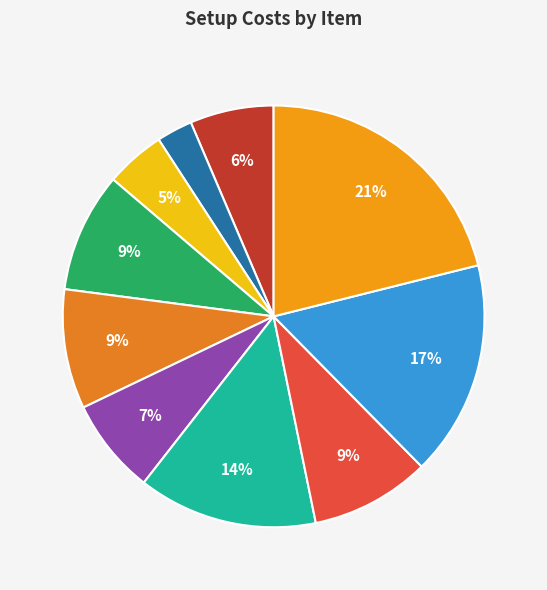

How many segments does this pie chart have?

10